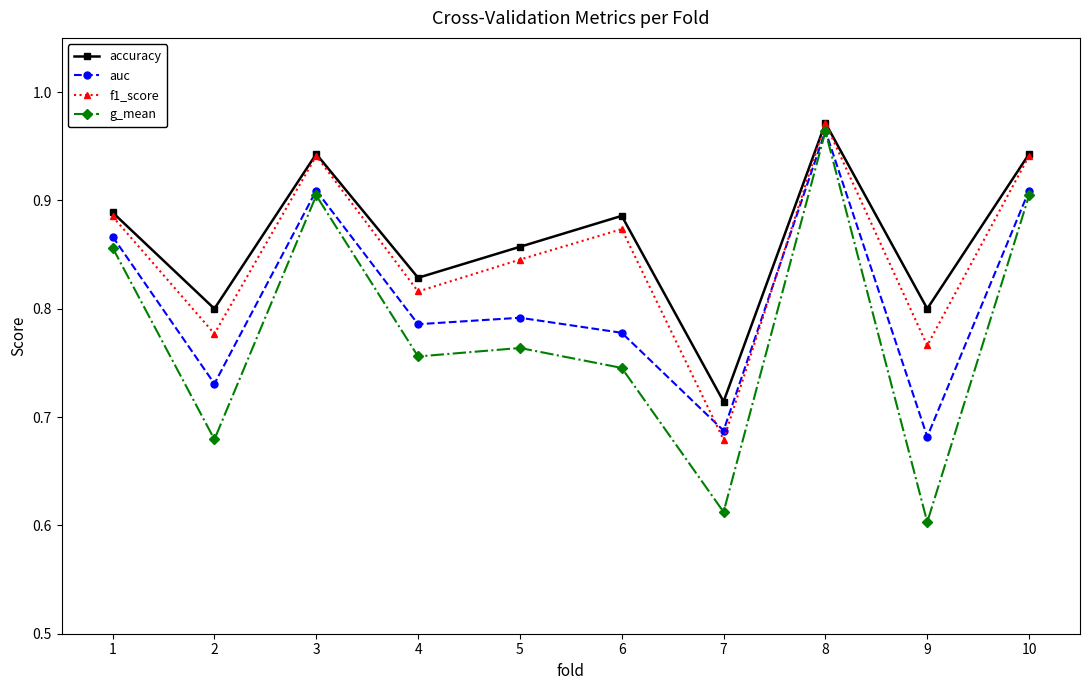

True or false: g_mean and f1_score intersect in this chart.

False